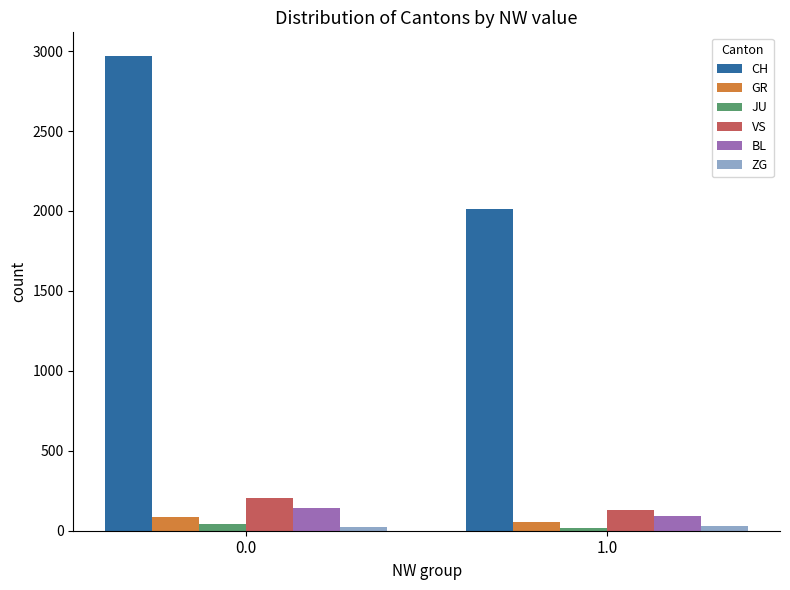

What is the sum of the JU values at 1.0 and 0.0?

59